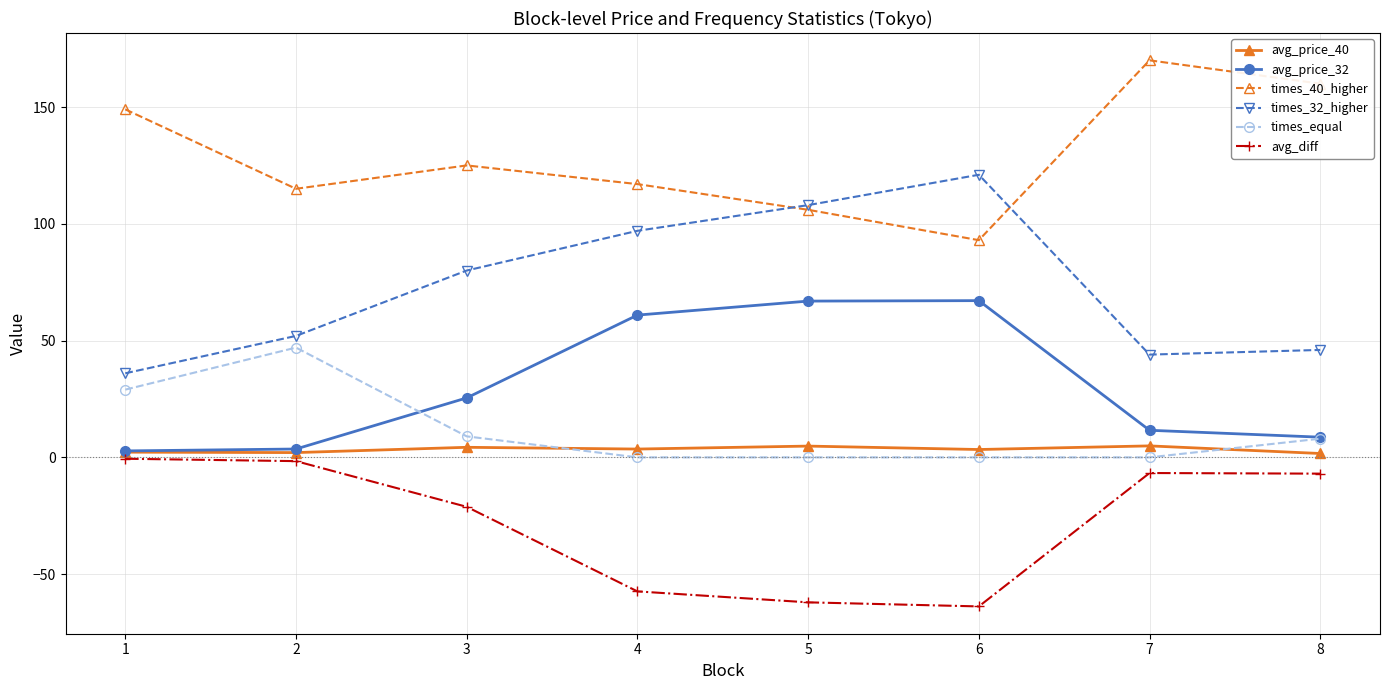

Is the value of times_32_higher at 3 greater than the value of times_equal at 4?

Yes